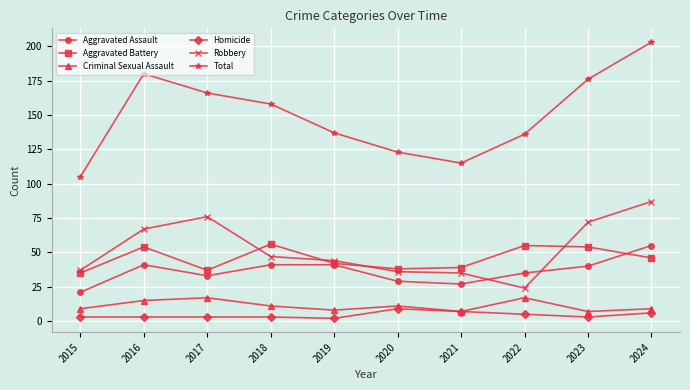

Reading left to right, extract all data points from this chart.

Aggravated Assault: 21	41	33	41	41	29	27	35	40	55
Aggravated Battery: 35	54	37	56	42	38	39	55	54	46
Criminal Sexual Assault: 9	15	17	11	8	11	7	17	7	9
Homicide: 3	3	3	3	2	9	7	5	3	6
Robbery: 37	67	76	47	44	36	35	24	72	87
Total: 105	180	166	158	137	123	115	136	176	203